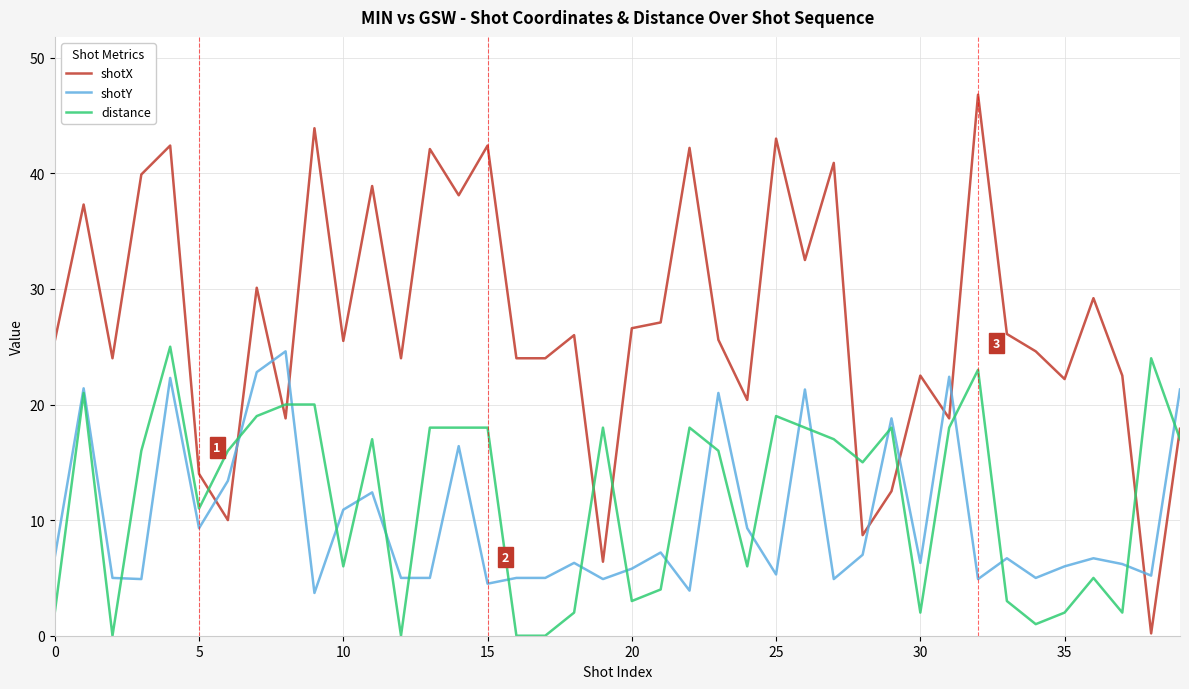

Which series has the widest spread of values?

shotX